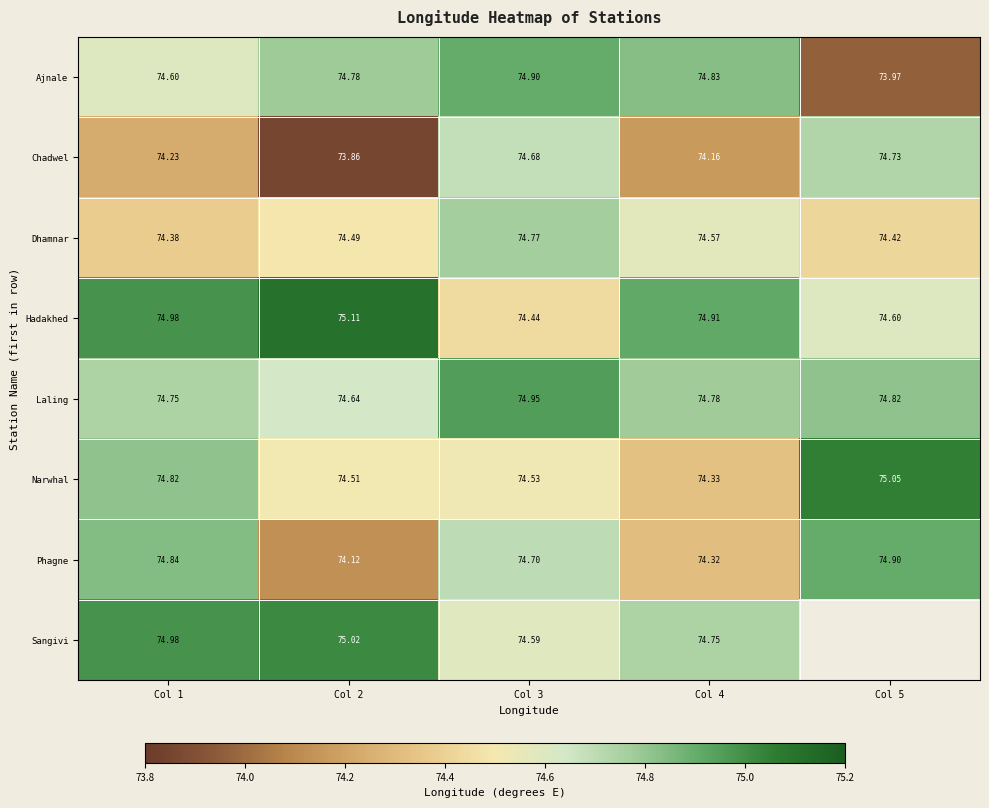

True or false: Phagne has a value of 45.4 at Col 2.

False